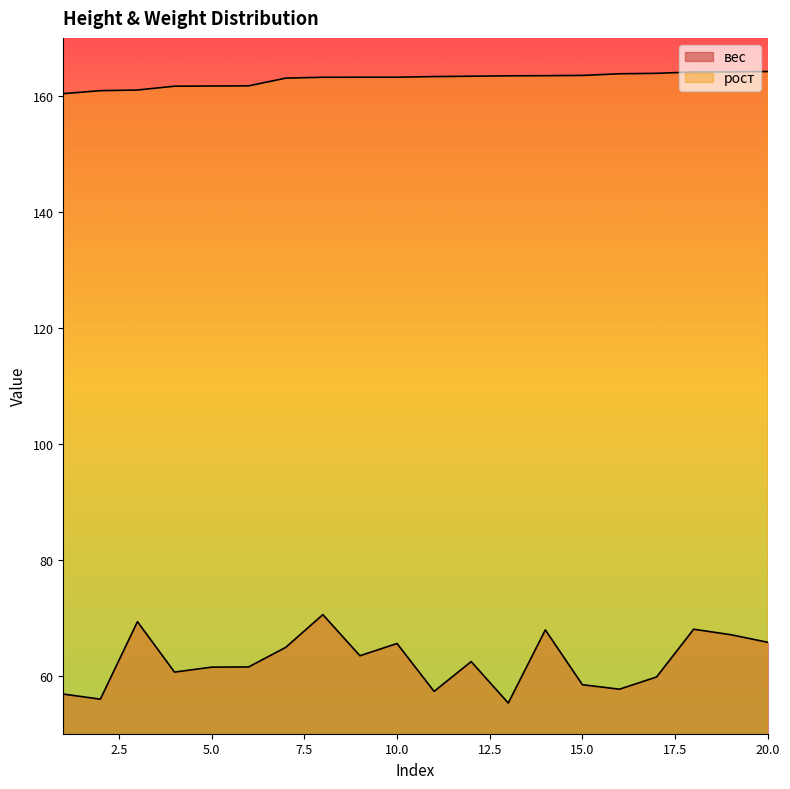

Where does the вес series first go above 62?

3